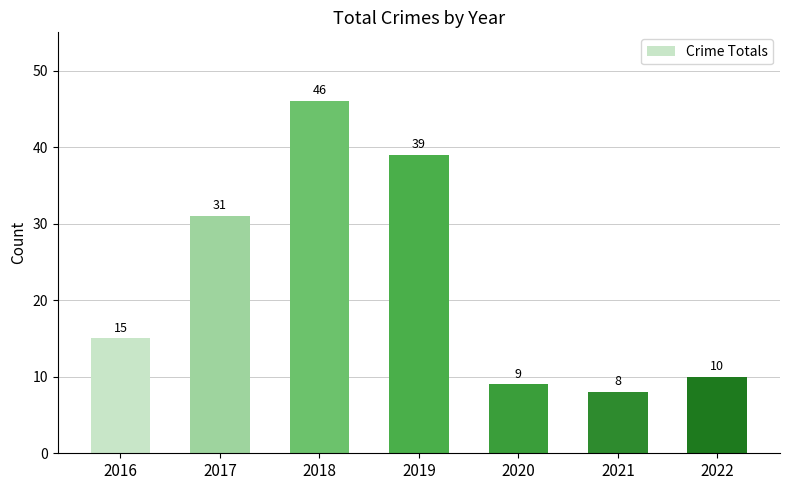

The chart shows a value of 9 at 2020. True or false?

True